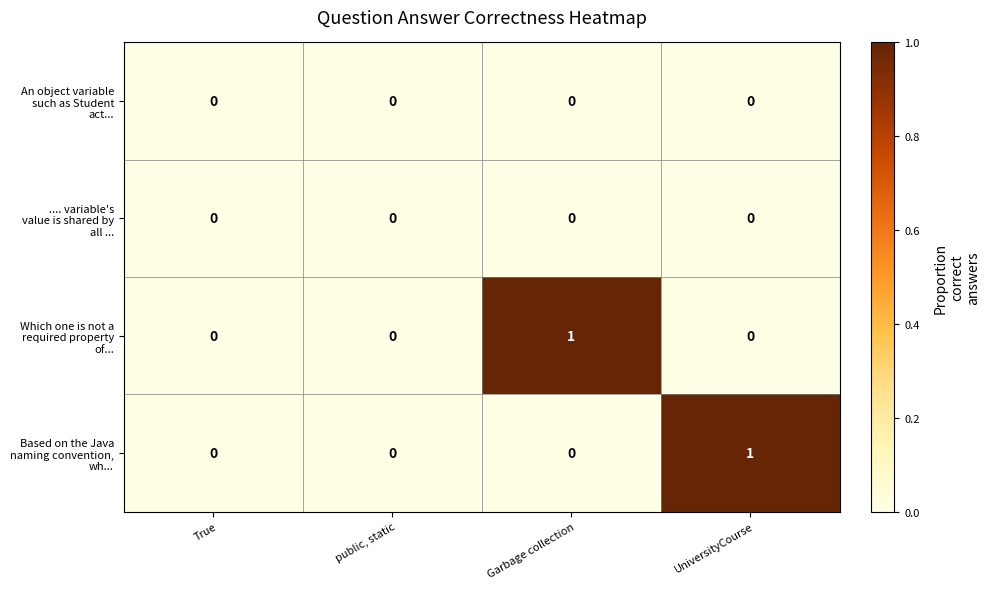

What is the difference between the highest and lowest values at Garbage collection?

1